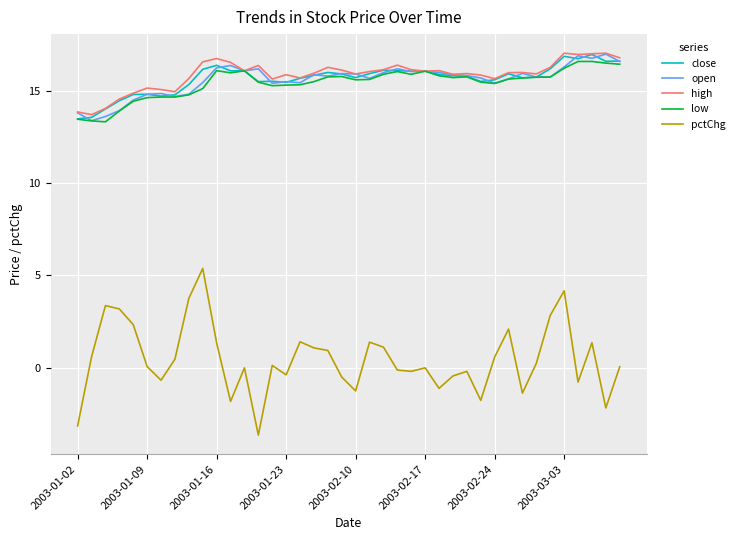

How many values in the open series exceed 15?

31